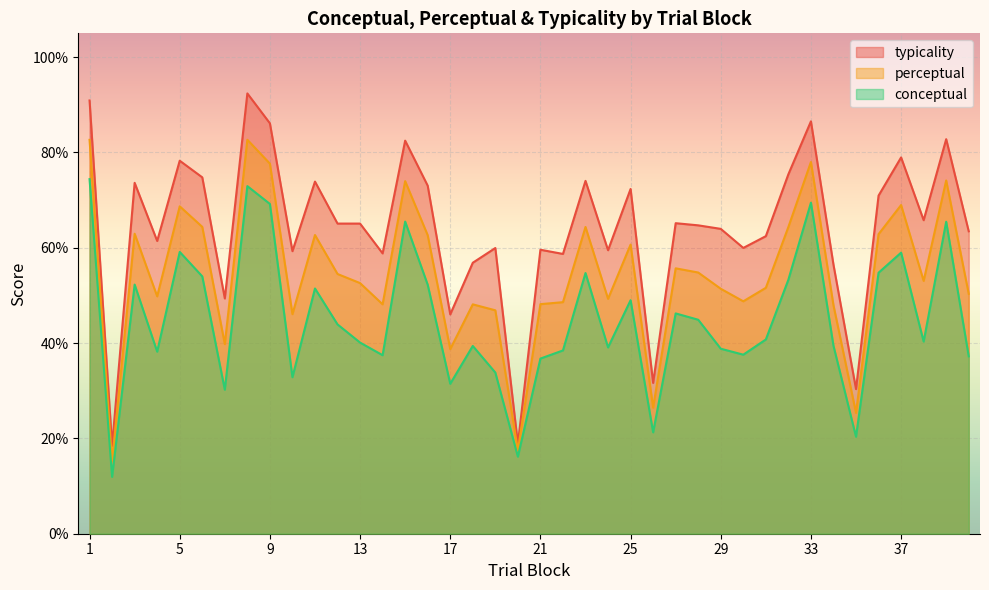

How many lines are shown in the chart?

3